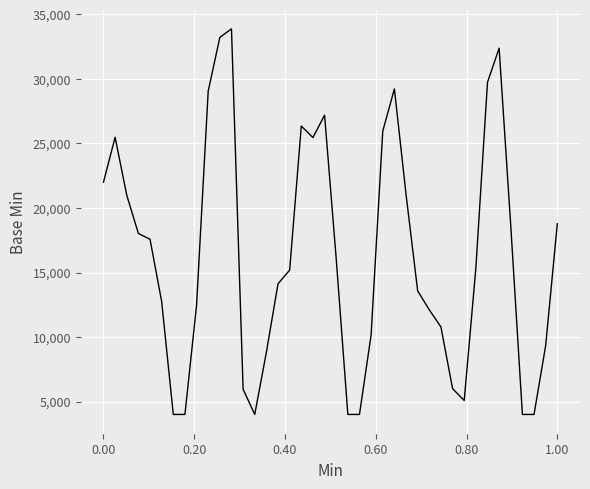

What is the minimum value shown in the chart?

4000.0